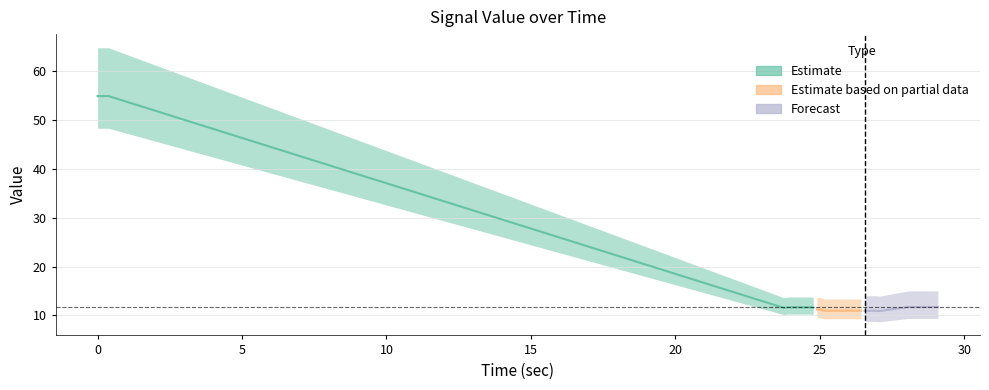

At how many categories does at least one series exceed 26?

22